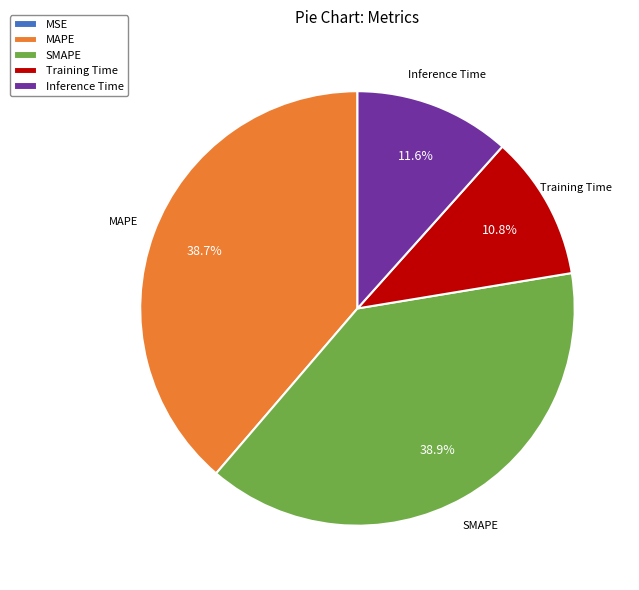

Is it true that Training Time is 19% of the pie?

False